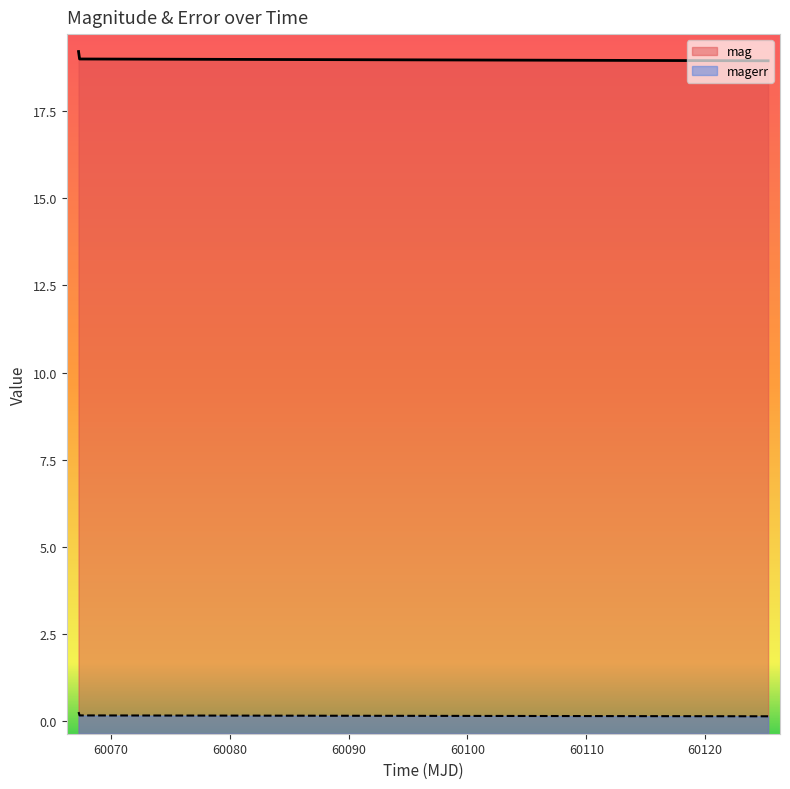

List the series in order of their overall mean, highest first.

mag, magerr